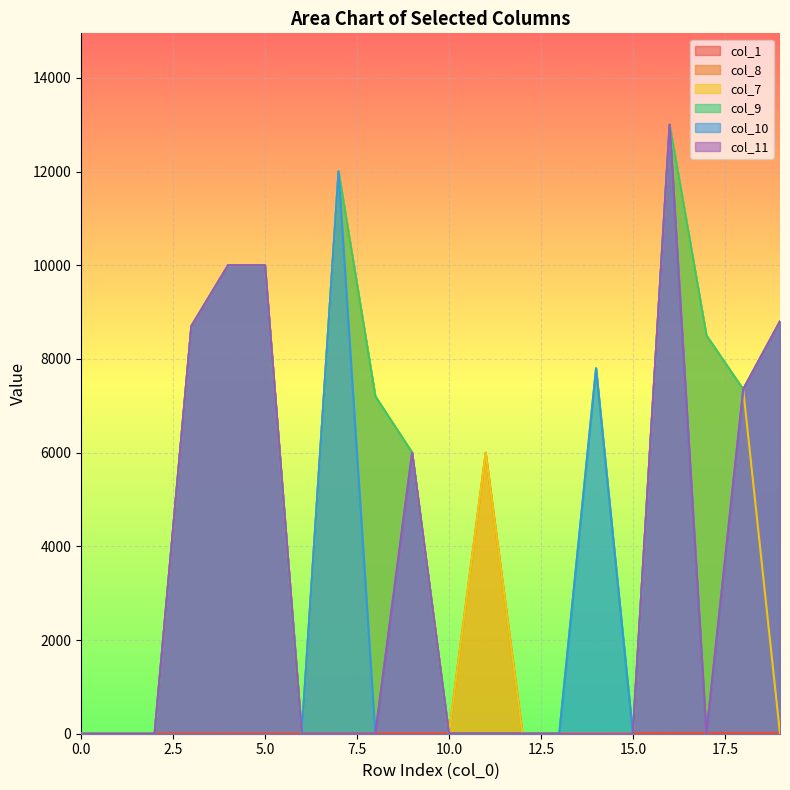

What is the difference between the col_1 values at 1 and 10?

9